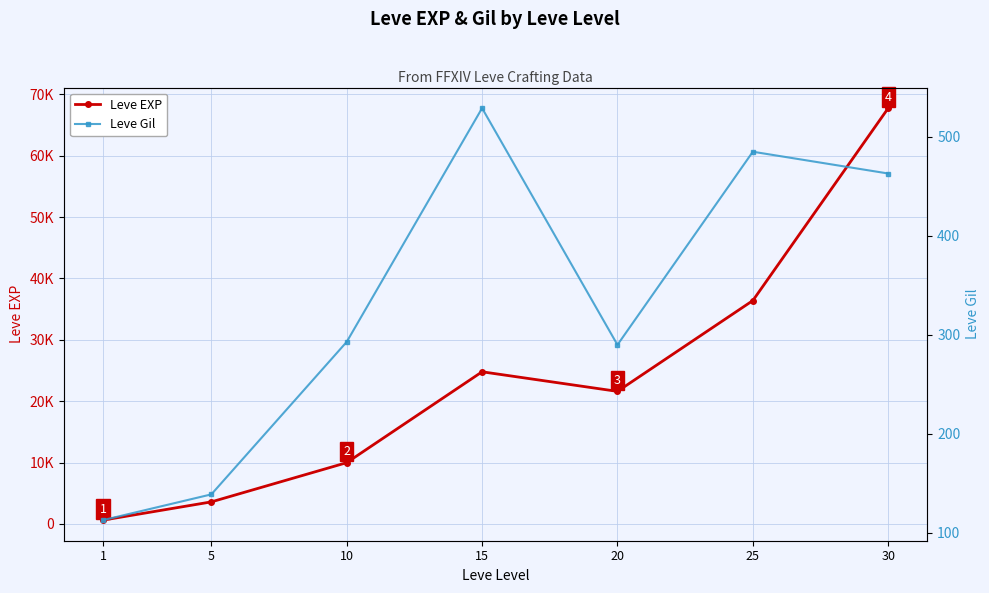

Rank the series at 25 from highest to lowest value.

Leve EXP, Leve Gil